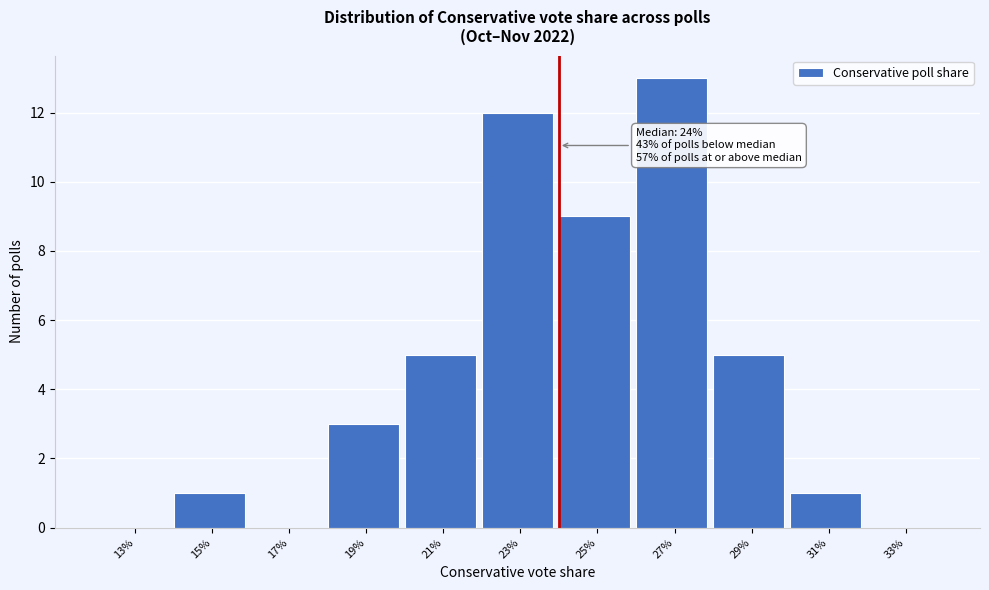

Reading left to right, what are all the values shown in this chart?

13%=0	15%=1	17%=0	19%=3	21%=5	23%=12	25%=9	27%=13	29%=5	31%=1	33%=0